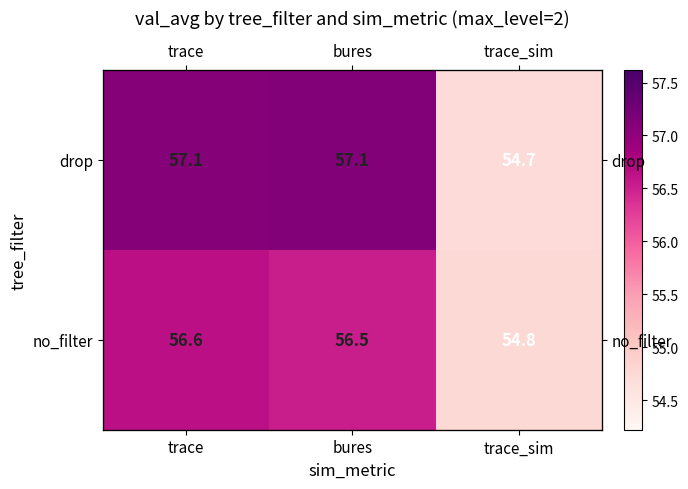

Between bures and trace_sim, which series saw the biggest shift?

drop